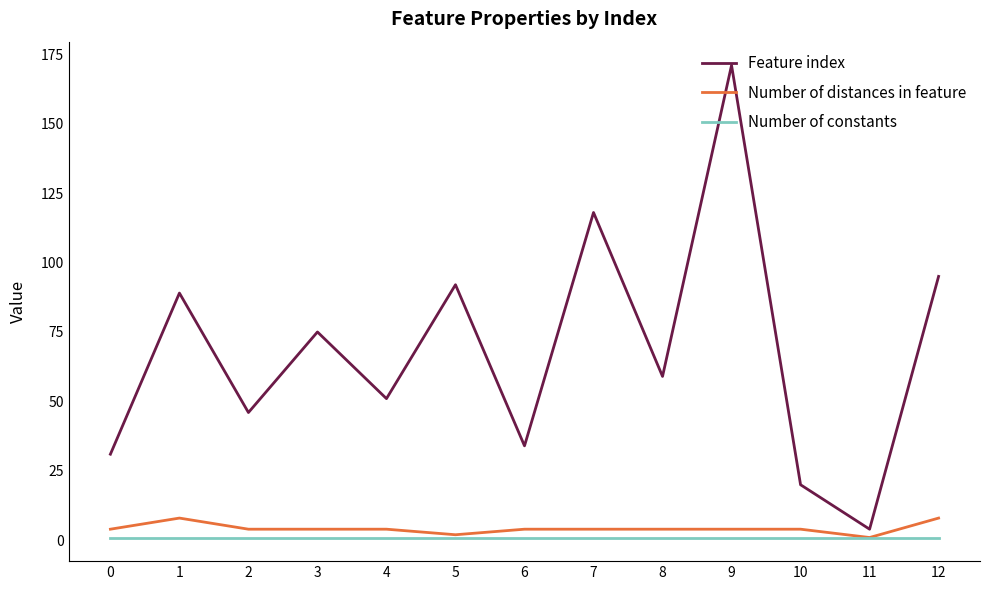

What value does the Feature index series have at 12, to the nearest 10?

100